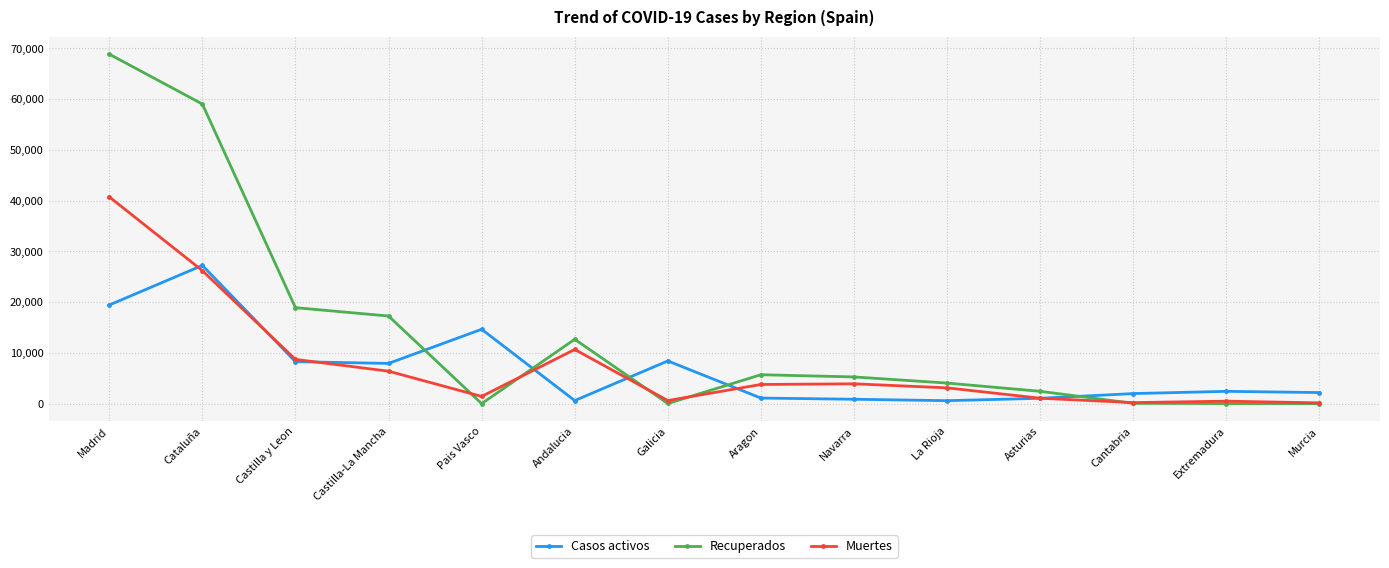

At which label does Casos activos first exceed 2422?

Madrid